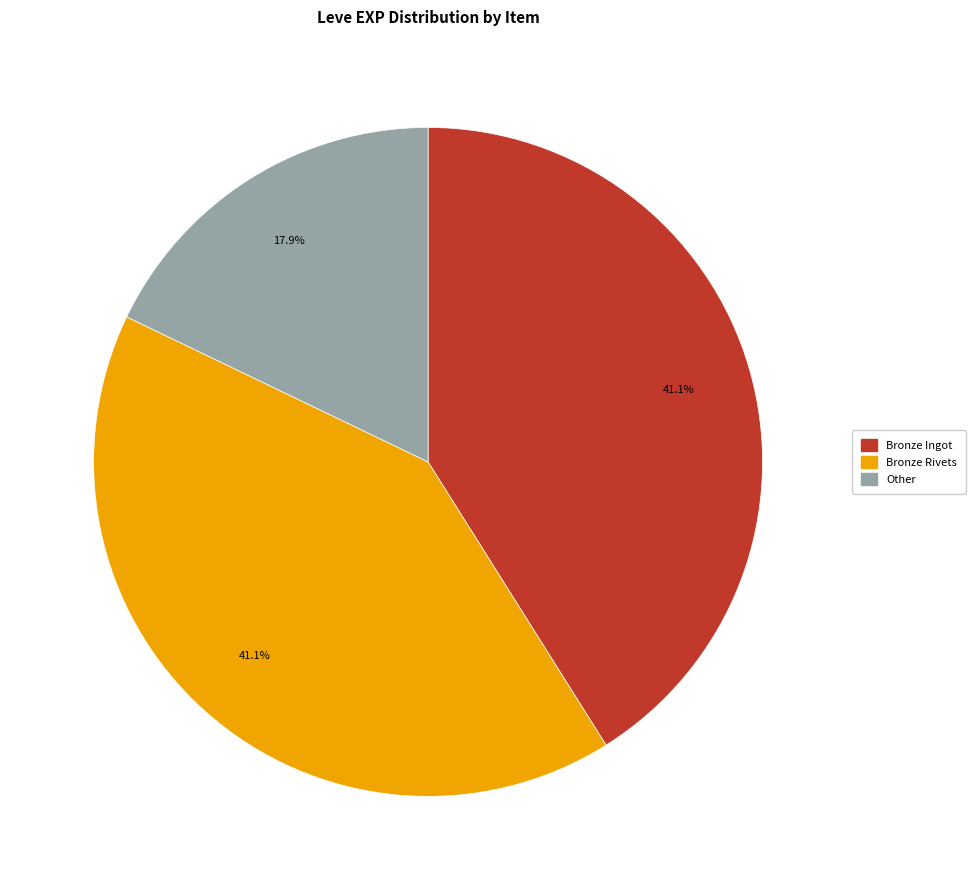

Is there a majority slice in this chart?

No